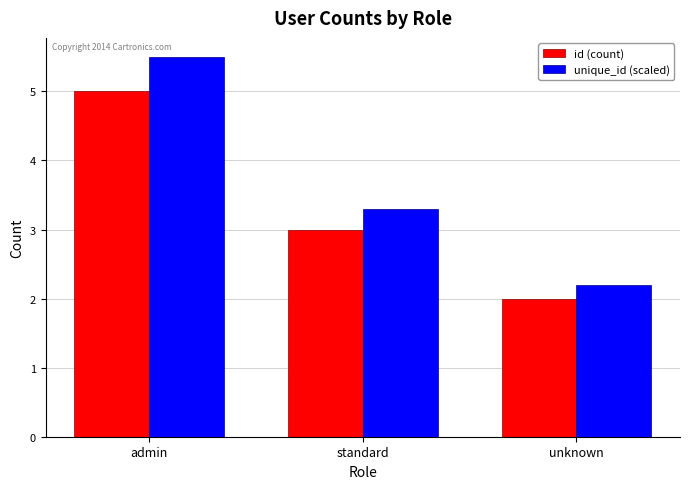

How many id (count) values are between 2 and 5?

3